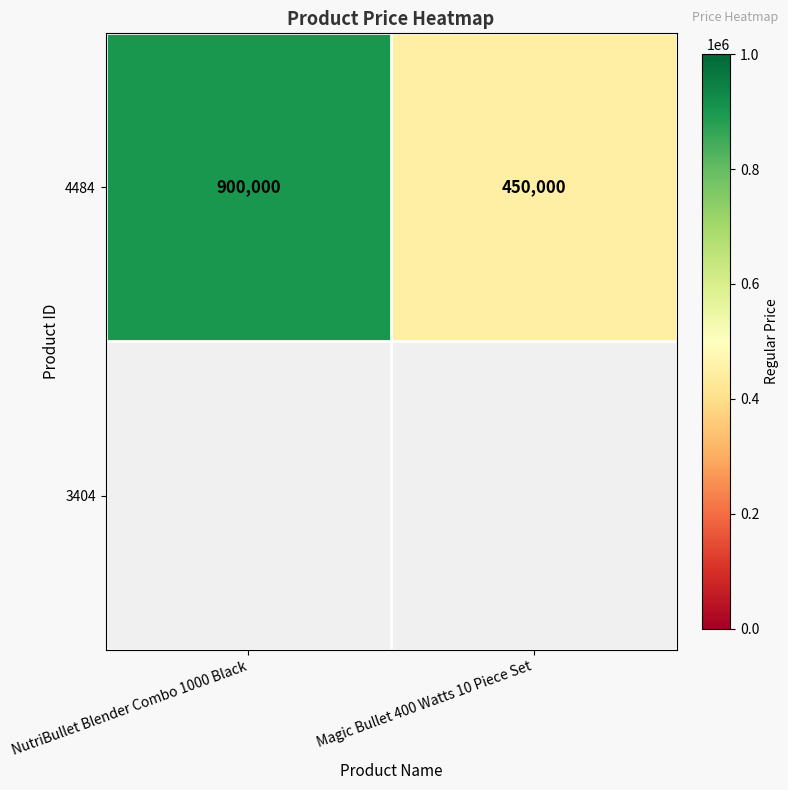

Reading left to right, extract all data points from this chart.

900000	450000